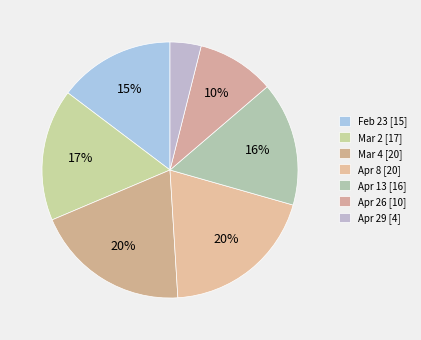

Do Apr 29 and Mar 4 together represent more than half of the pie?

No